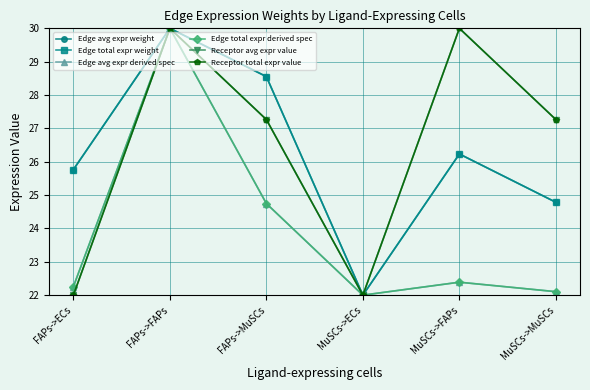

Which has a higher value, FAPs->FAPs or FAPs->MuSCs?

FAPs->FAPs